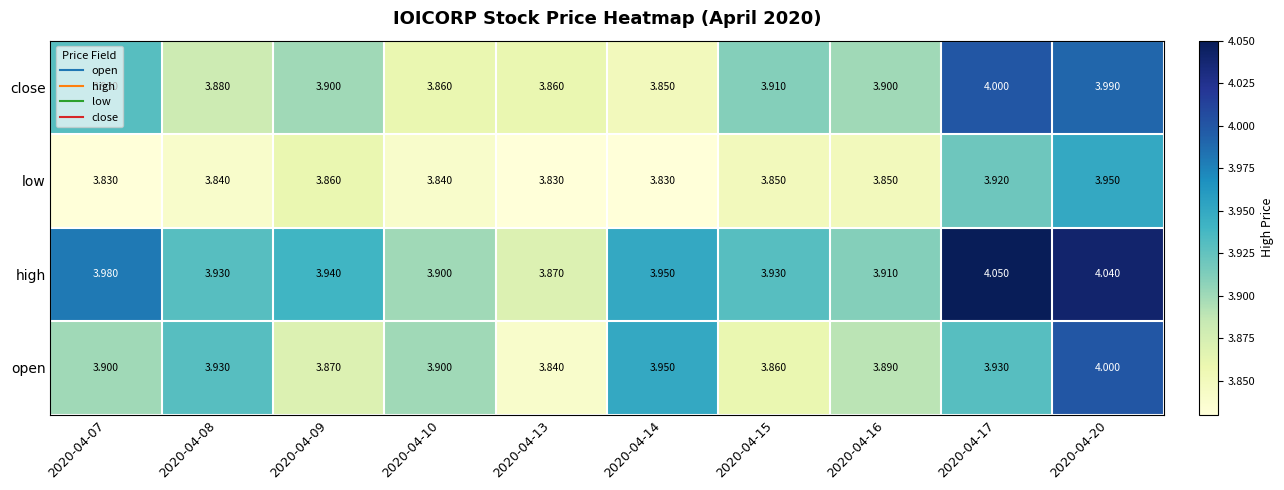

Which series changed the most between 2020-04-10 and 2020-04-13?

open